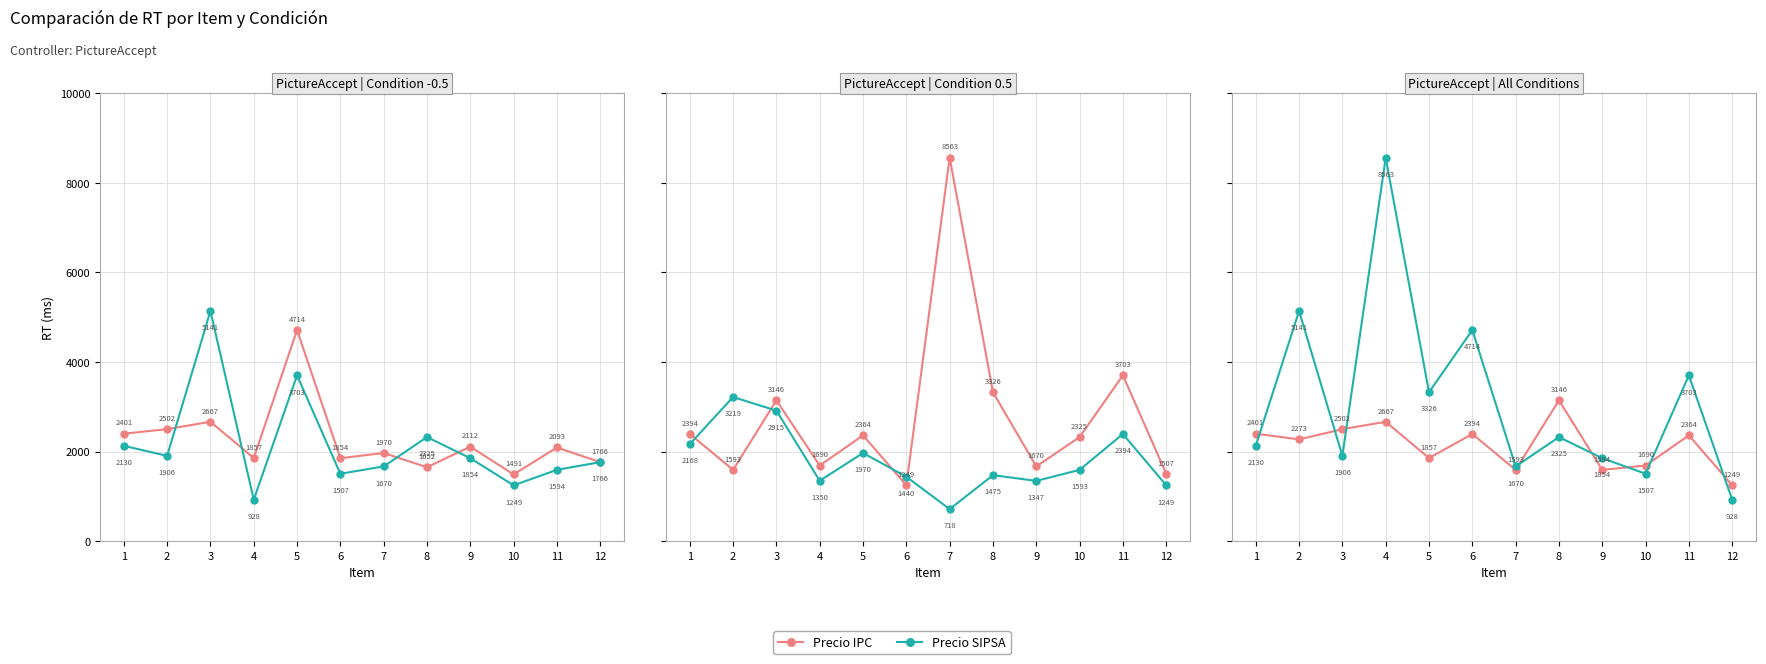

Which has a higher value, 2 or 6?

6